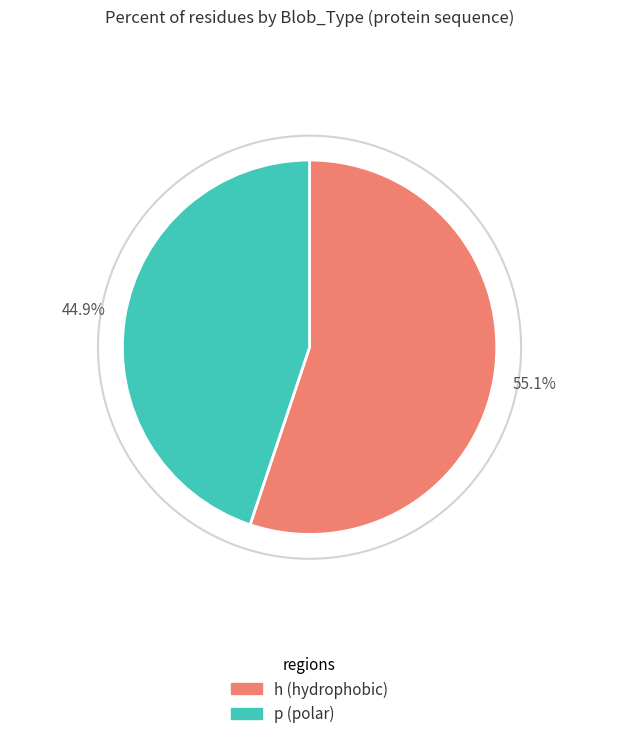

To the nearest percent, what percentage of the pie is p?

45%